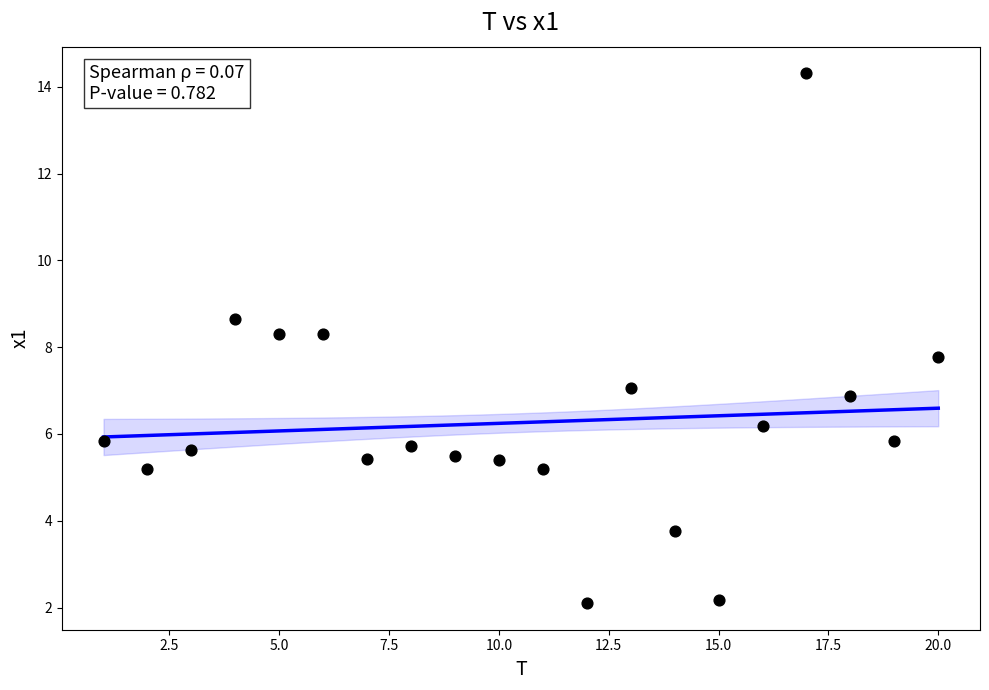

What is the range of X values (max minus min)?

19.0